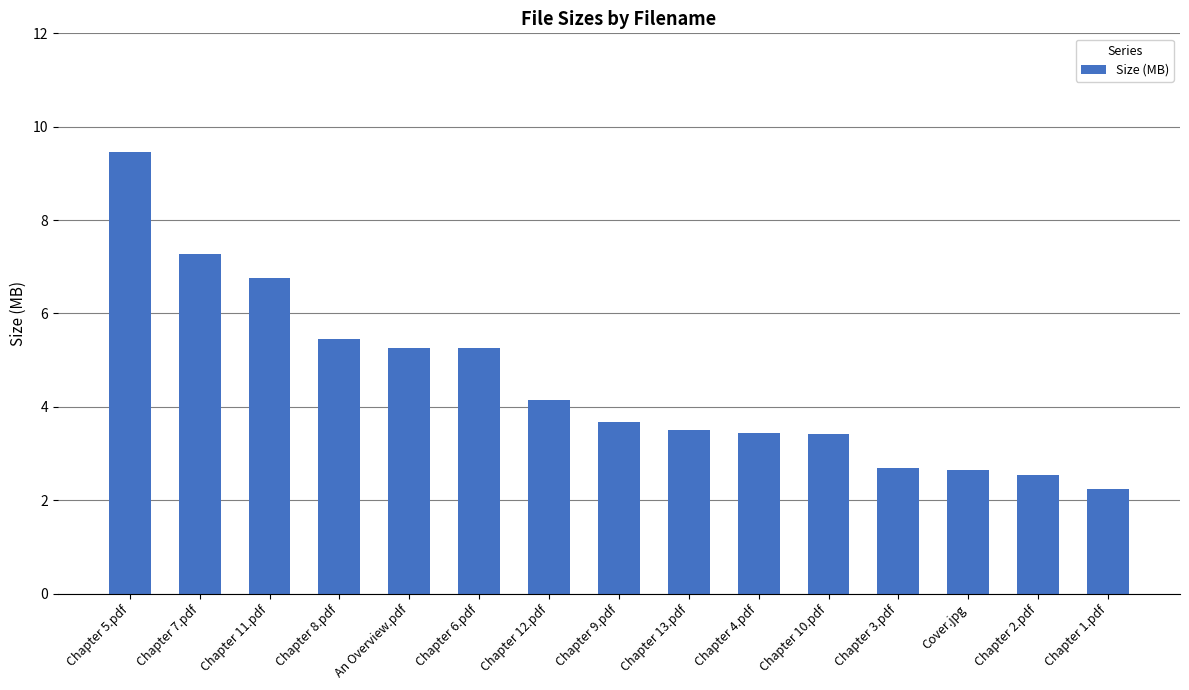

At which label does the data first exceed 3?

Chapter 5.pdf